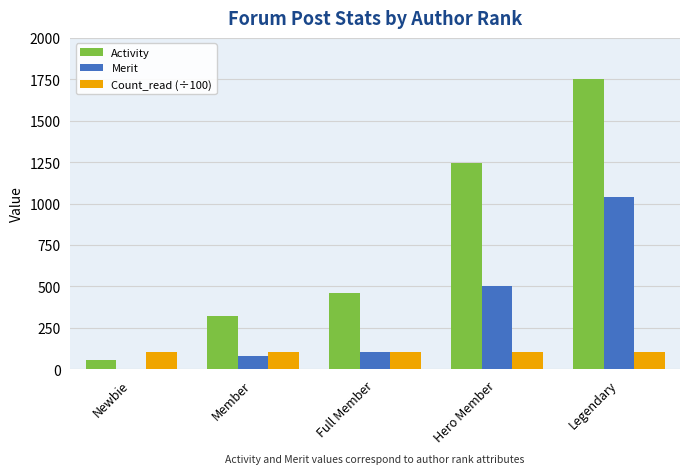

Reading right to left, what are all the values shown in this chart?

Activity: Legendary=1750.0	Hero Member=1246.0	Full Member=462.0	Member=324.0	Newbie=55.0
Merit: Legendary=1041.0	Hero Member=500.0	Full Member=103.0	Member=79.0	Newbie=0.0
Count_read (÷100): Legendary=105.6	Hero Member=105.6	Full Member=105.6	Member=105.6	Newbie=105.6